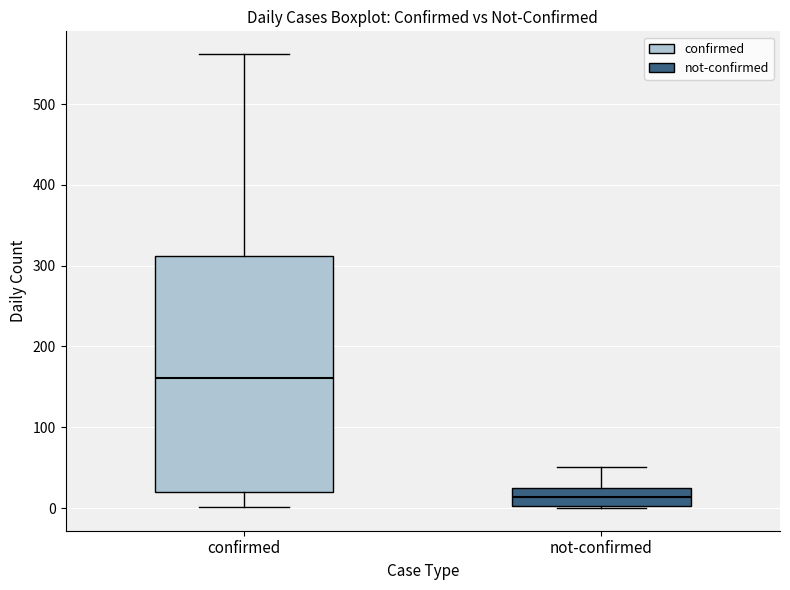

Reading left to right, read every box against the y-axis: the position of its median line, the range the box covers, and the ends of its whiskers. The values are not printed on the chart, so give them approximately, as read against the axis.

confirmed: median 160, box 20 to 310, whiskers 0 to 560
not-confirmed: median 10, box 0 to 20, whiskers 0 to 50